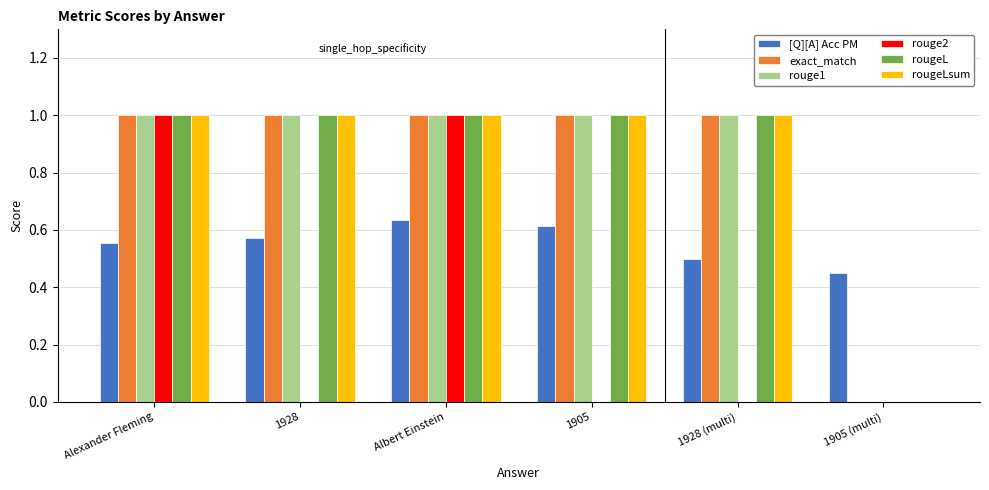

Is the value of exact_match at 1928 (multi) greater than the value of rouge2 at 1905?

Yes